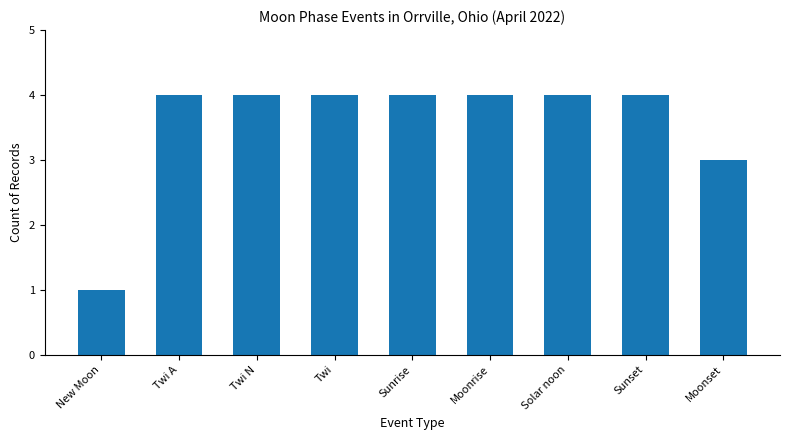

Reading left to right, extract all data points from this chart.

1	4	4	4	4	4	4	4	3